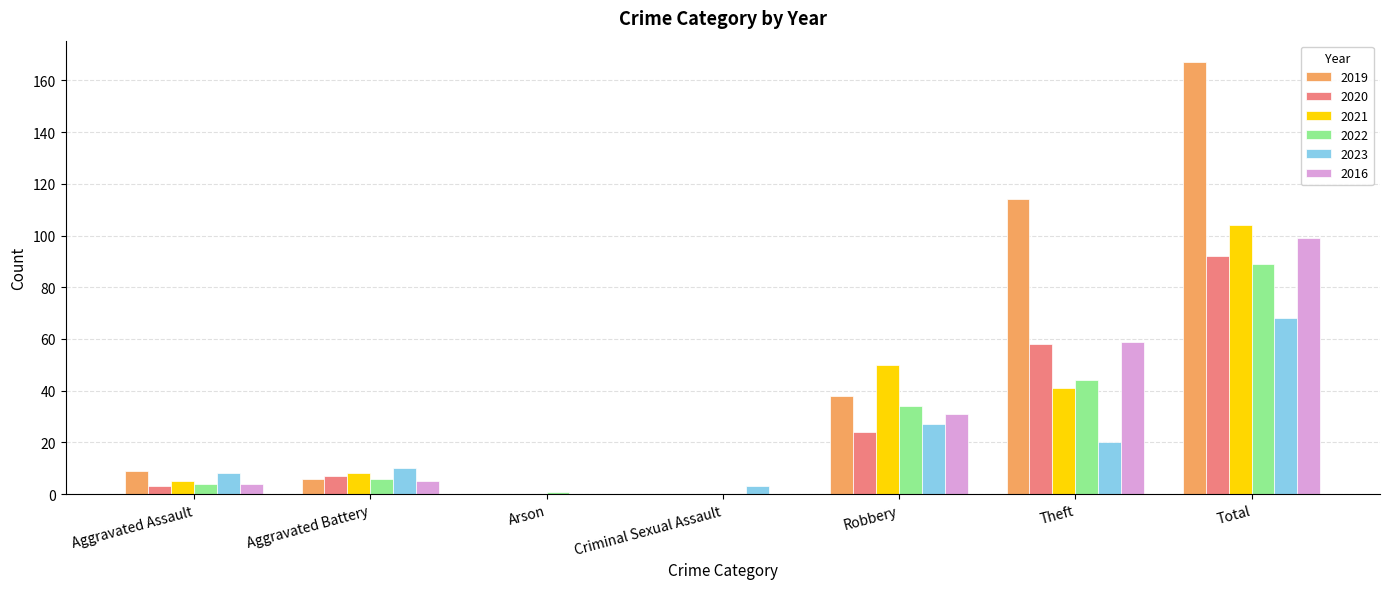

Which series has the largest total across all categories?

2019